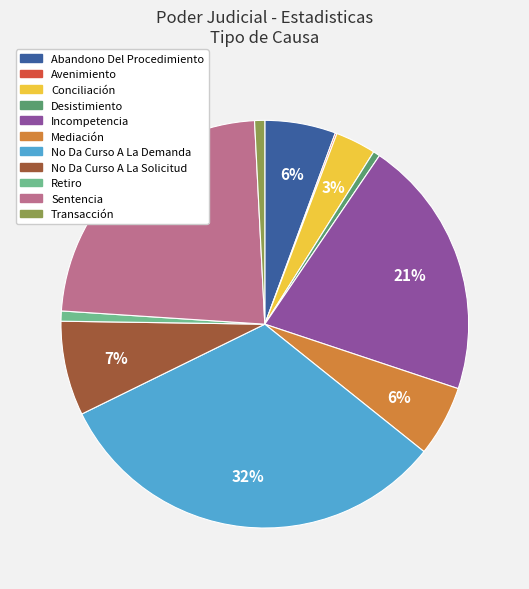

To the nearest percent, what percentage of the pie is Mediación?

6%